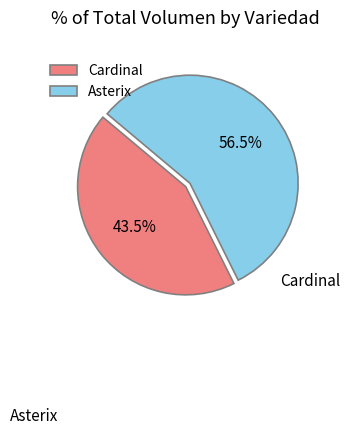

Which slice is the smallest?

Cardinal